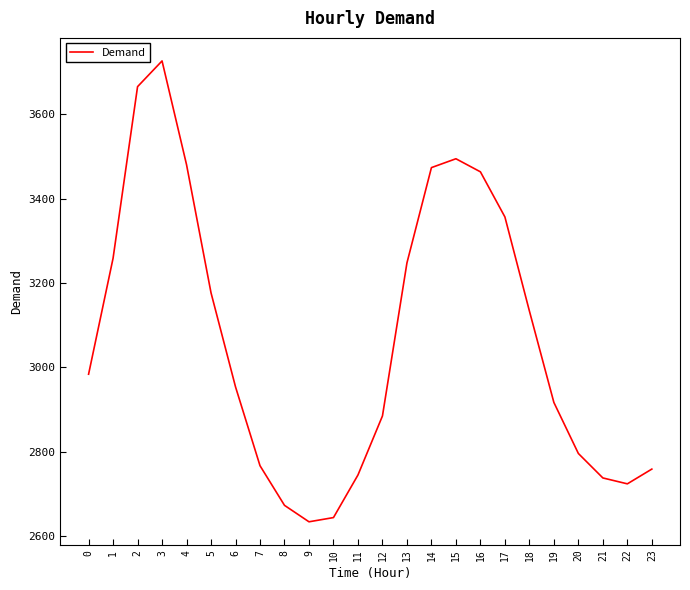

What is the ratio of the value at 15 to the value at 13?

1.1